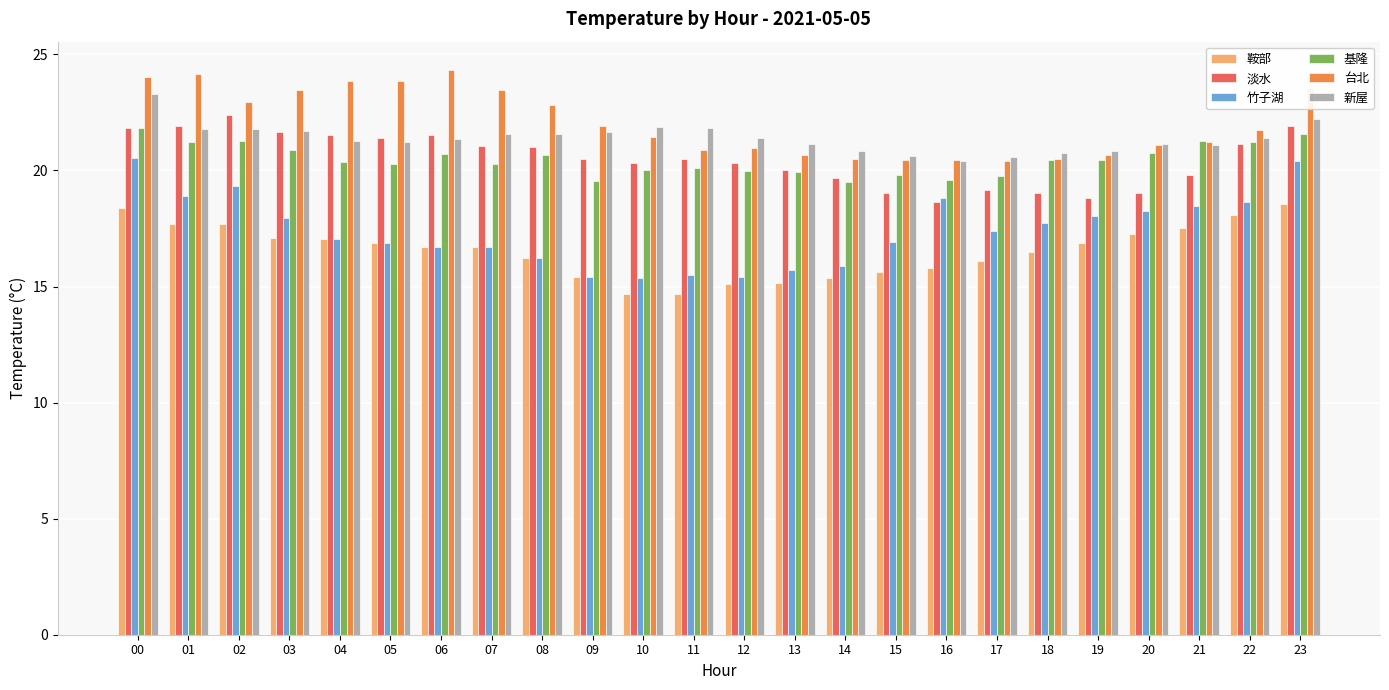

The value of 淡水 at 01 is 13.7. True or false?

False